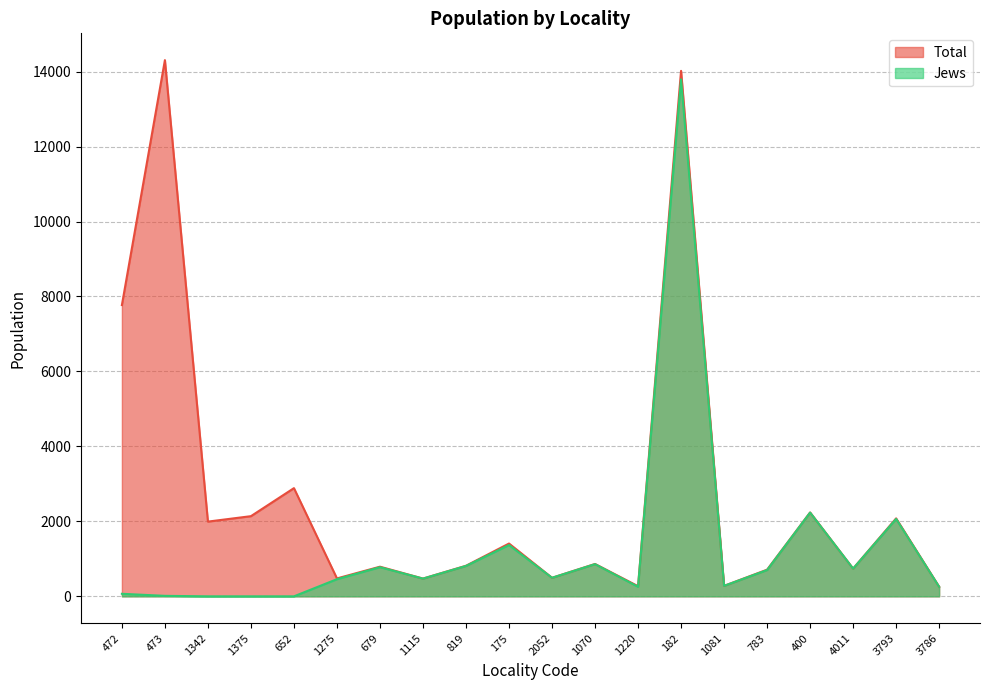

True or false: Total and Jews cross at least once.

False